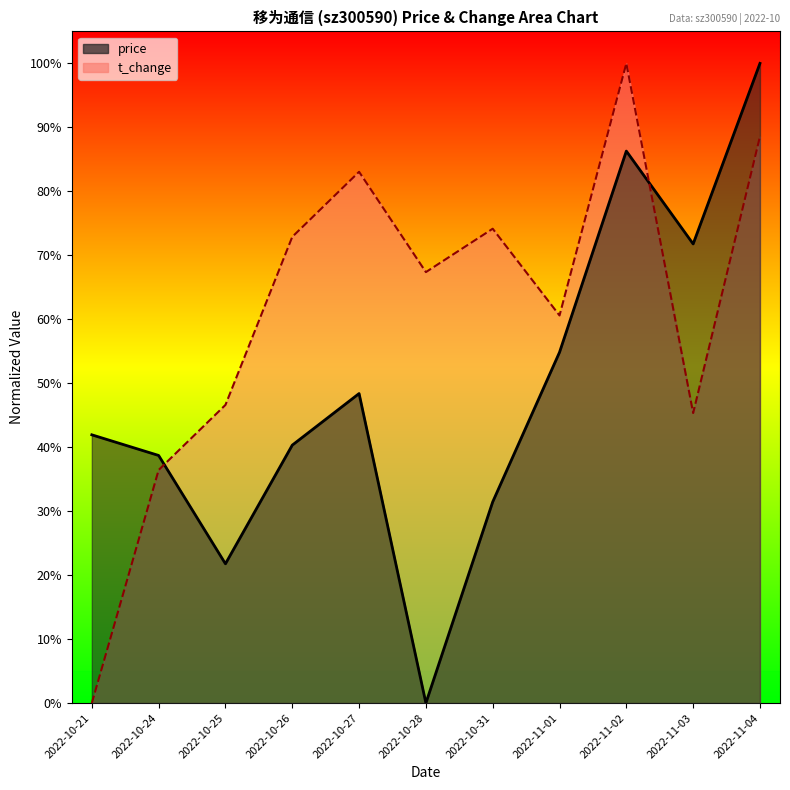

What is the value of the t_change point at the 2nd from the left?

0.4